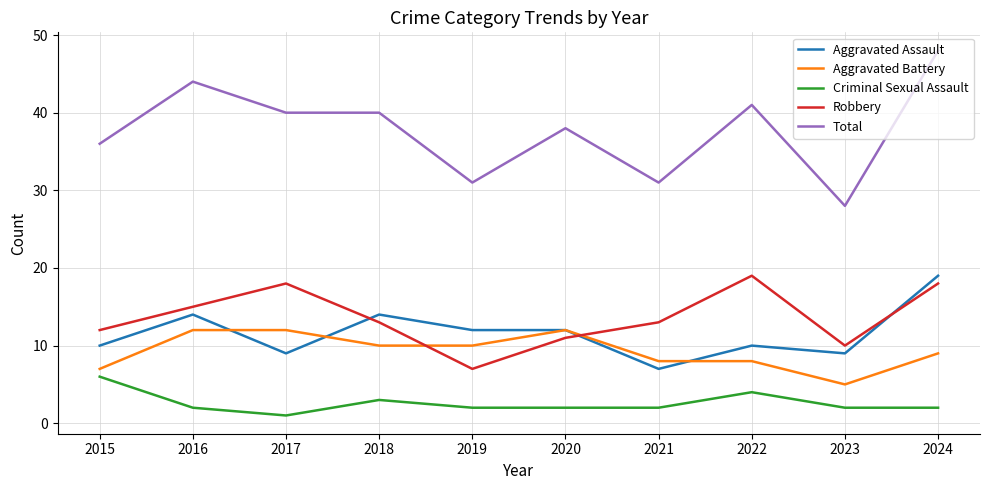

True or false: Aggravated Battery and Total intersect in this chart.

False